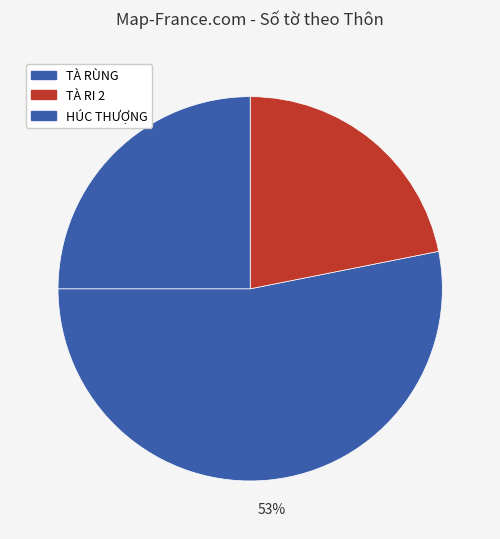

Count the number of slices in the pie.

3